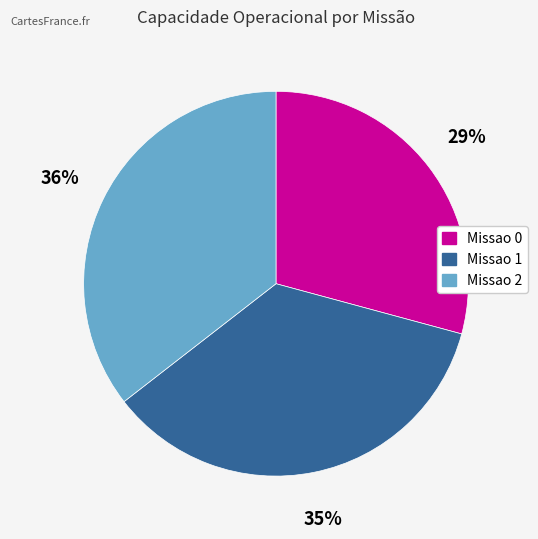

Do Missao 0 and Missao 1 together represent more than half of the pie?

Yes